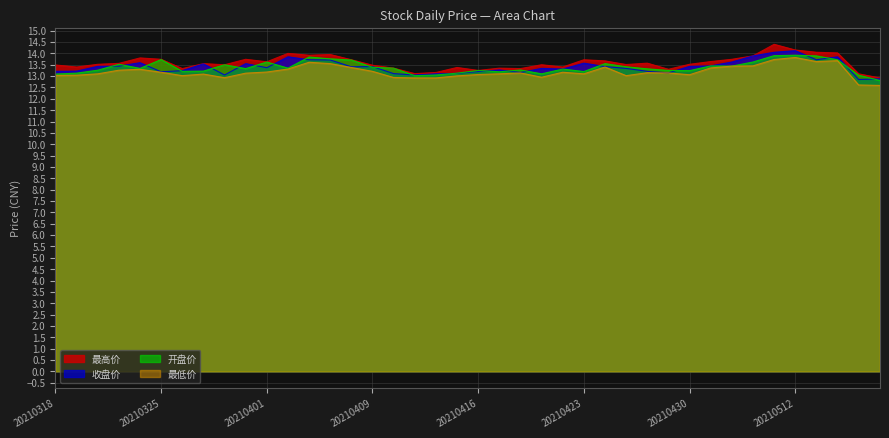

True or false: 最低价 and 收盘价 cross at least once.

False